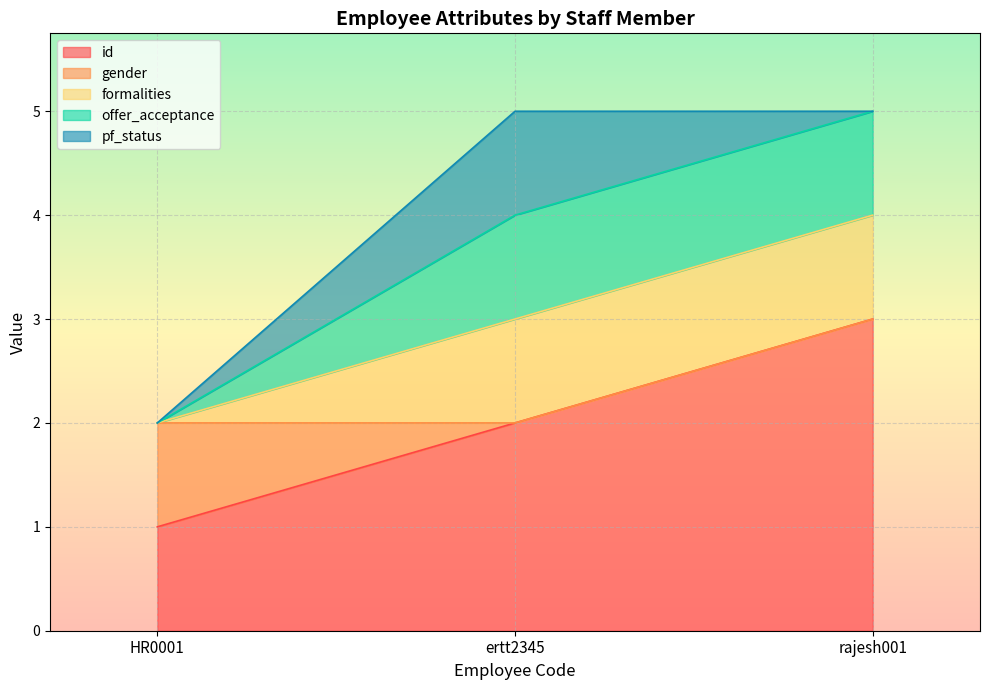

Count the pf_status values in the range 0 to 1.

3